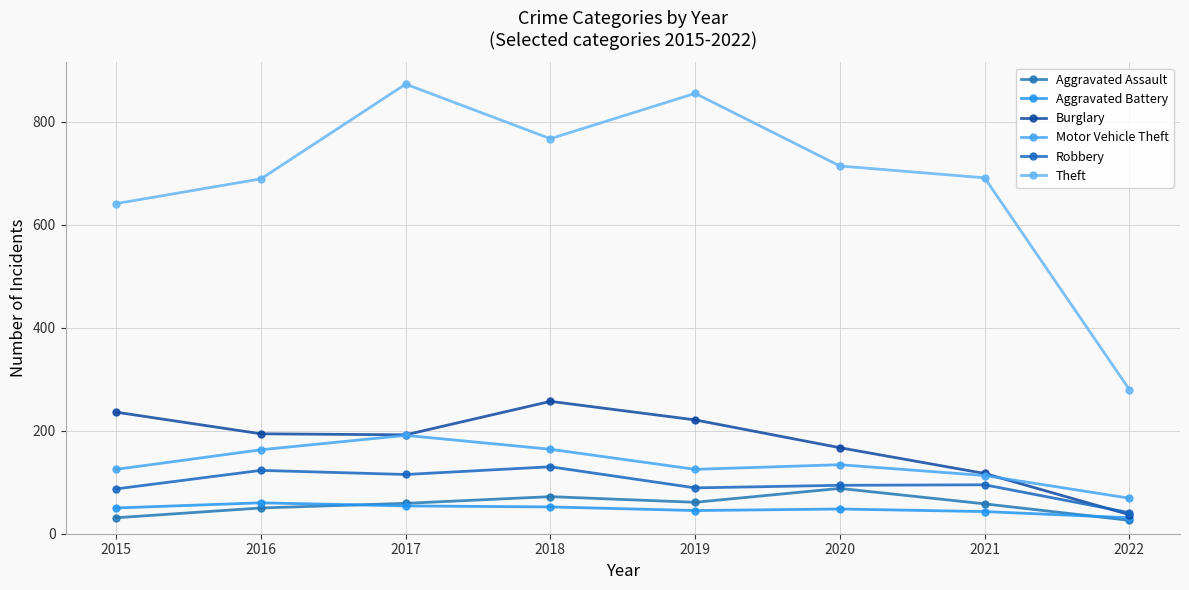

What is the value of the Theft point at the 3rd from the left?

873